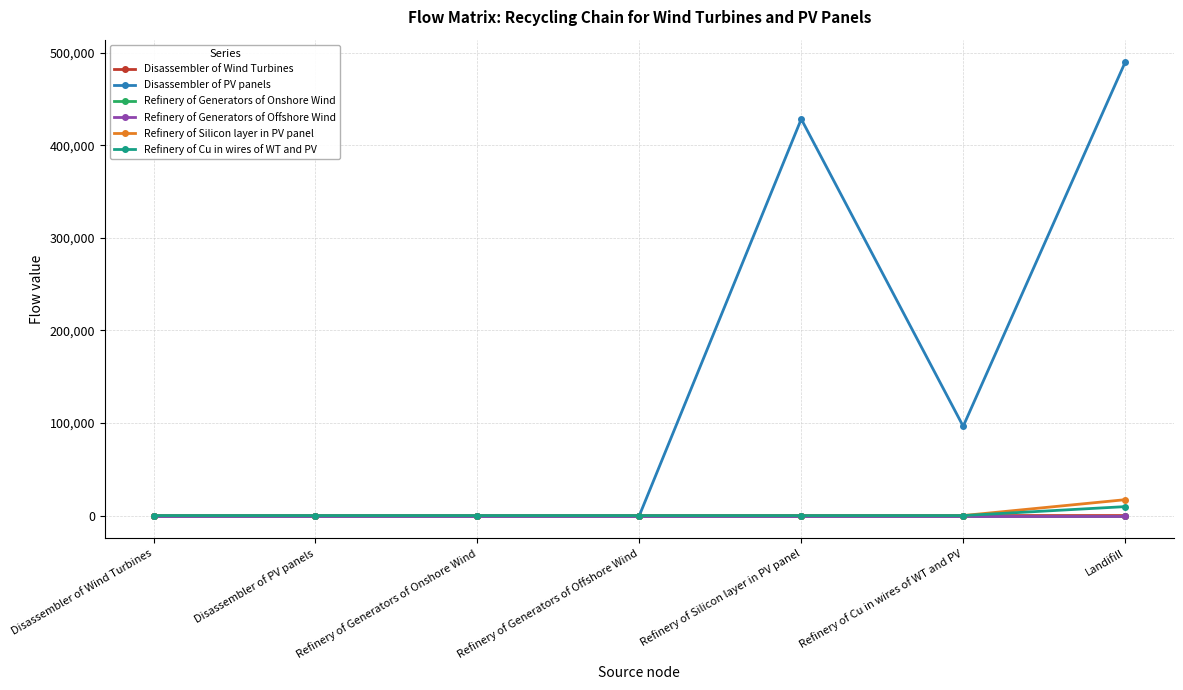

Between Refinery of Silicon layer in PV panel and Landifill, which series saw the biggest shift?

Disassembler of PV panels